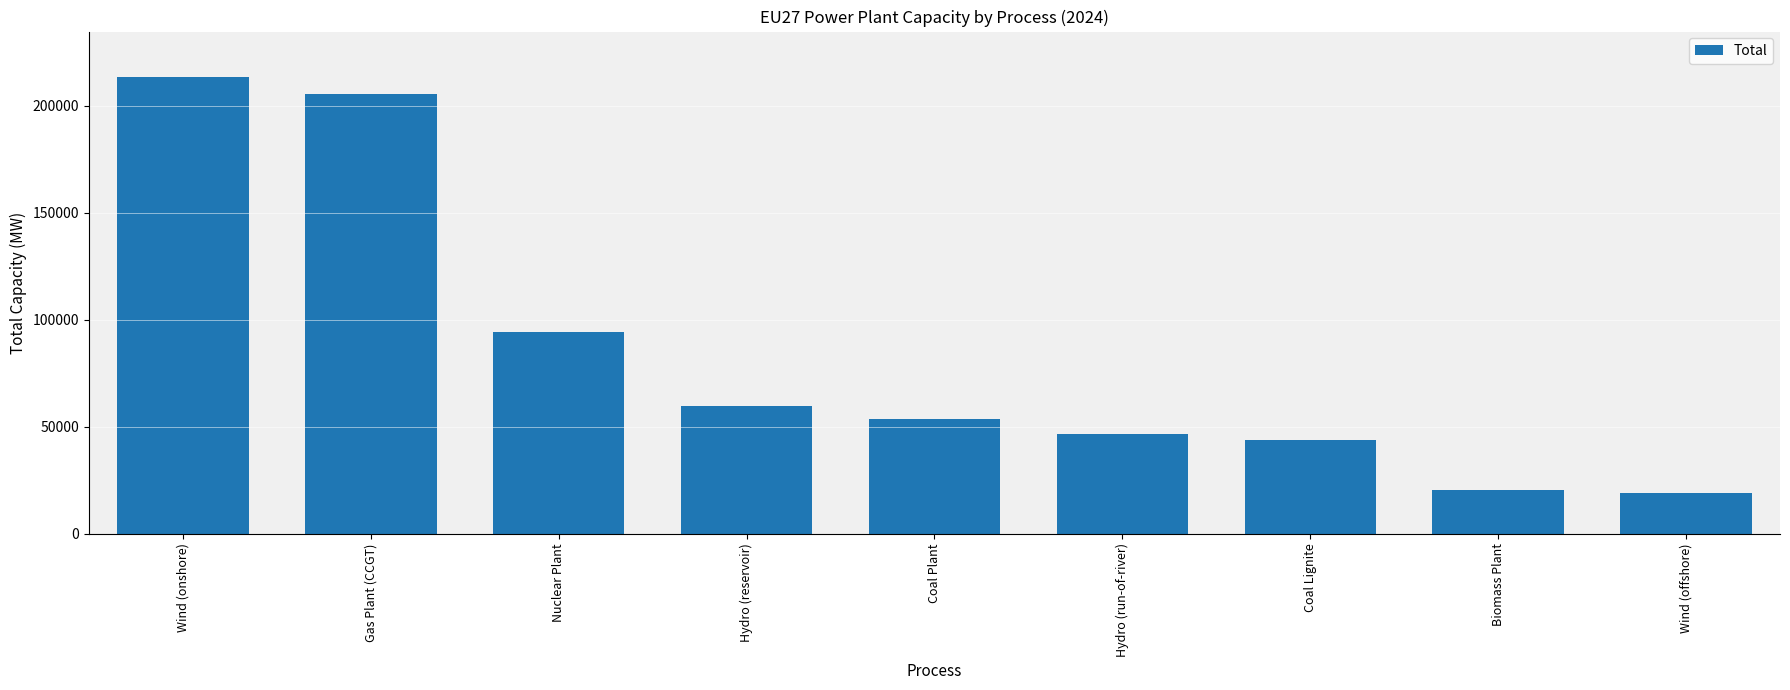

Where does the data first go above 53560?

Wind (onshore)